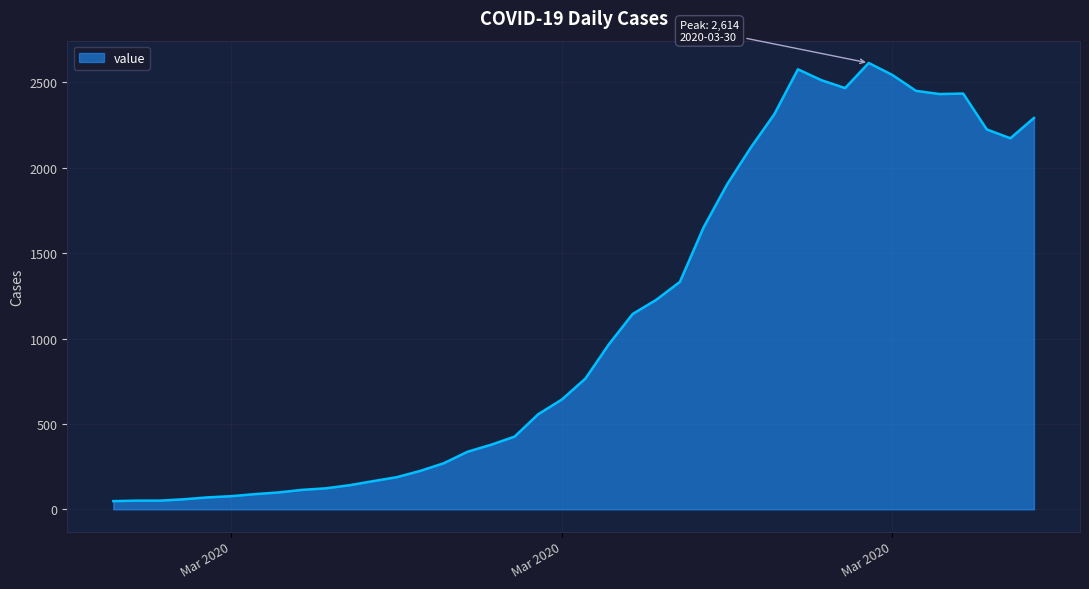

What is the maximum value shown in the chart?

2614